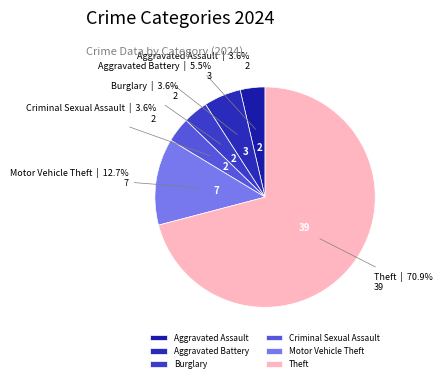

What is the majority slice?

Theft